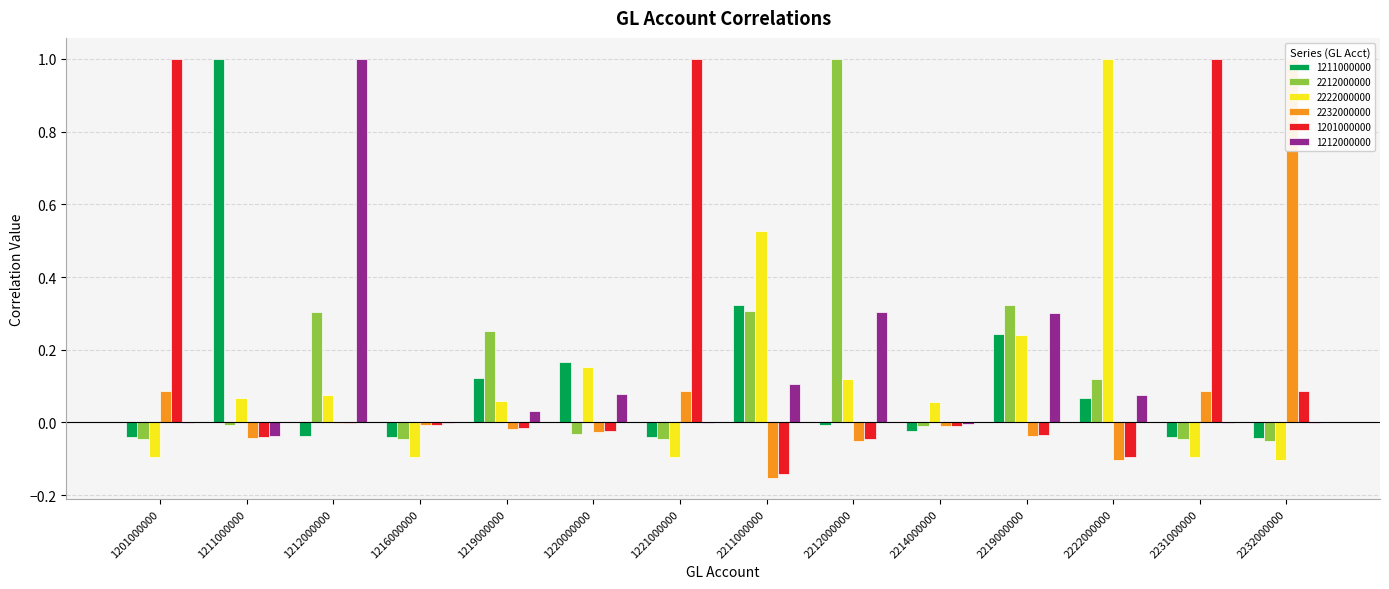

What is the sum of the 1212000000 values at 1212000000 and 2222000000?

1.1